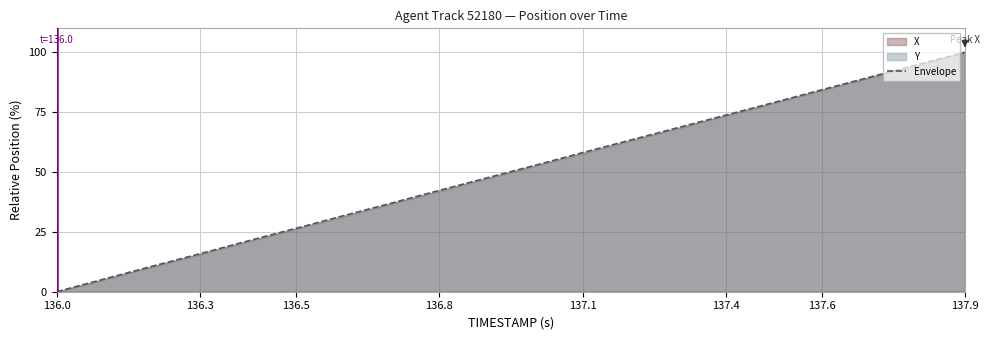

True or false: Envelope has a value of 0.0 at 136.0.

True